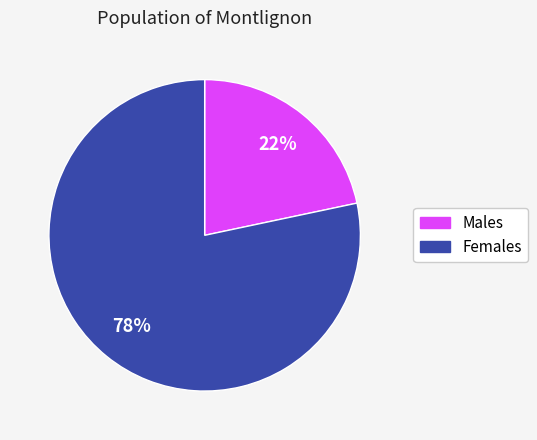

To the nearest percent, what is the average slice percentage?

50%